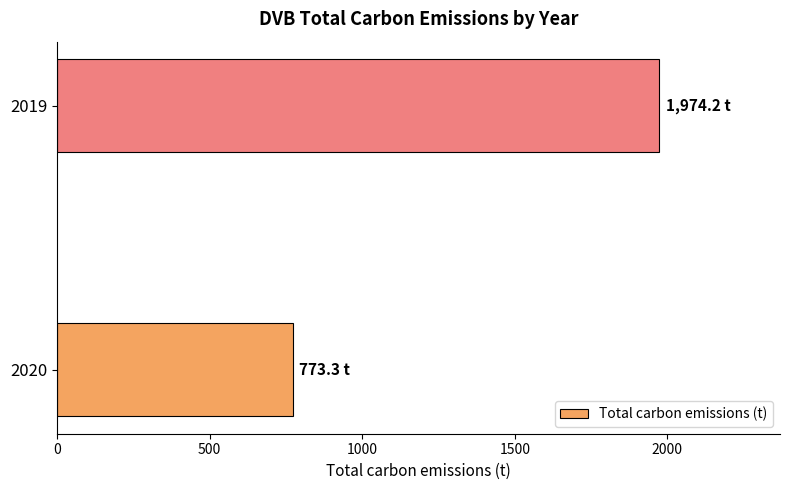

Reading bottom to top, what are all the values shown in this chart?

773.3	1974.2